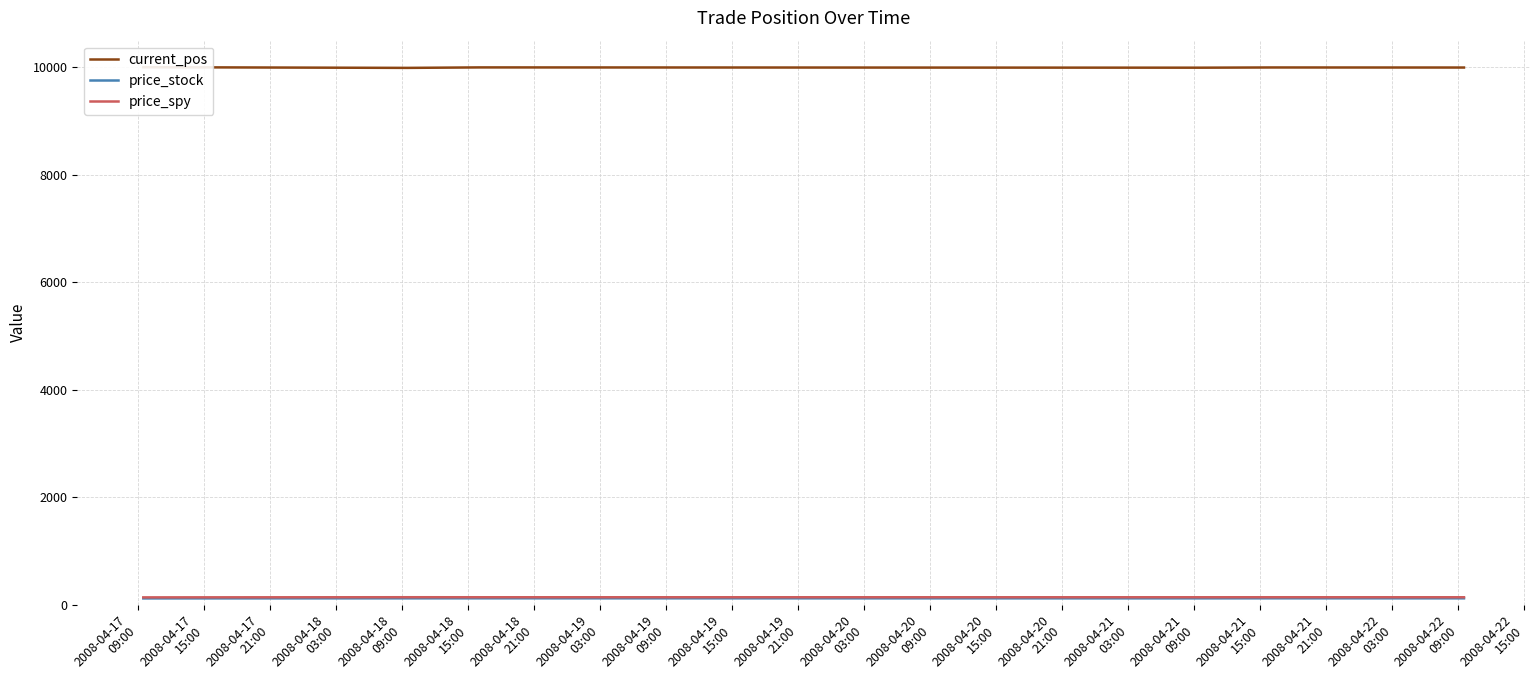

What is the value of the current_pos point at the 4th from the left?

9996.6